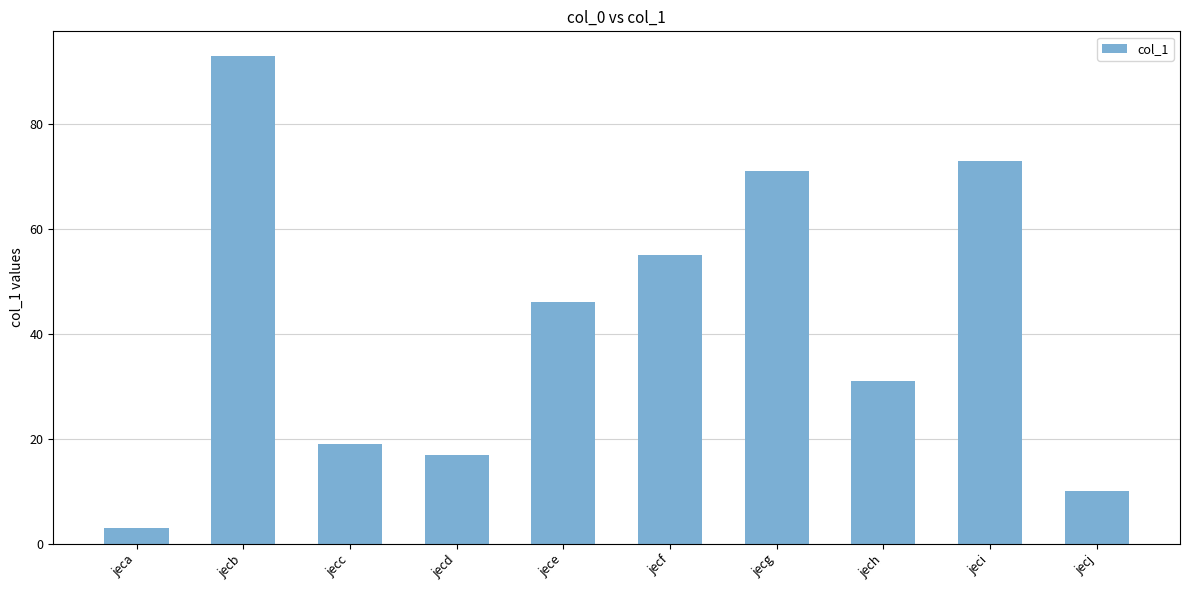

Which has a higher value, jecc or jech?

jech